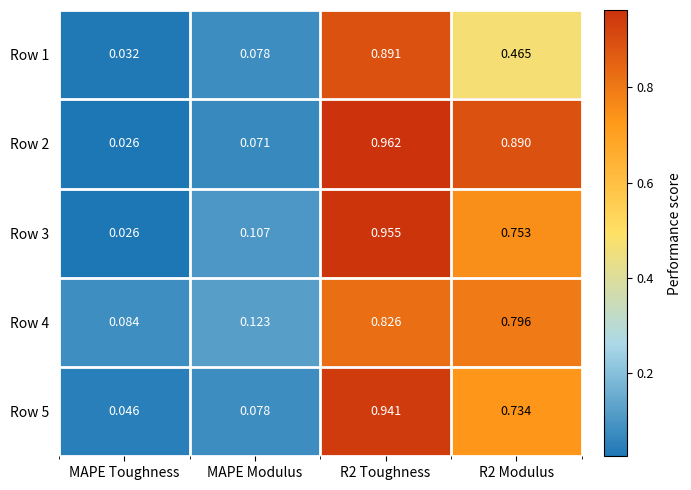

At R2 Modulus, list the series in order from smallest to largest.

Row 1, Row 5, Row 3, Row 4, Row 2